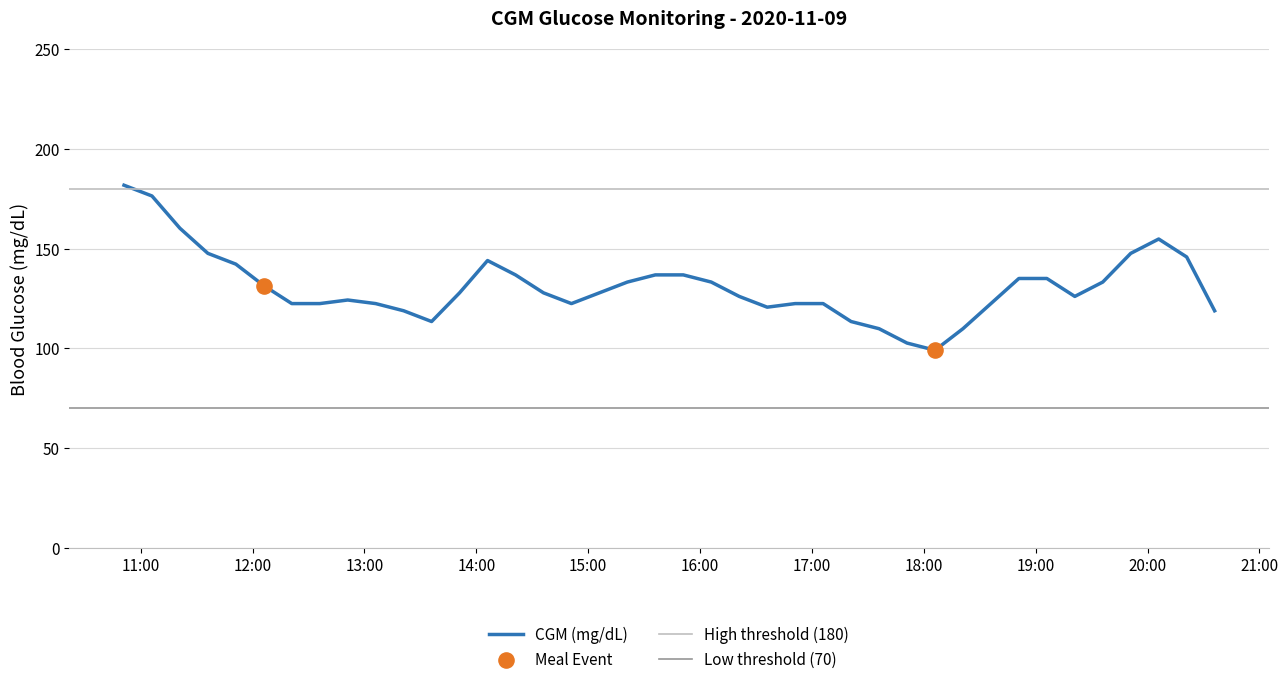

Approximately how many times larger is the value at 2020-11-09 13:36 compared to 2020-11-09 20:21?

0.8